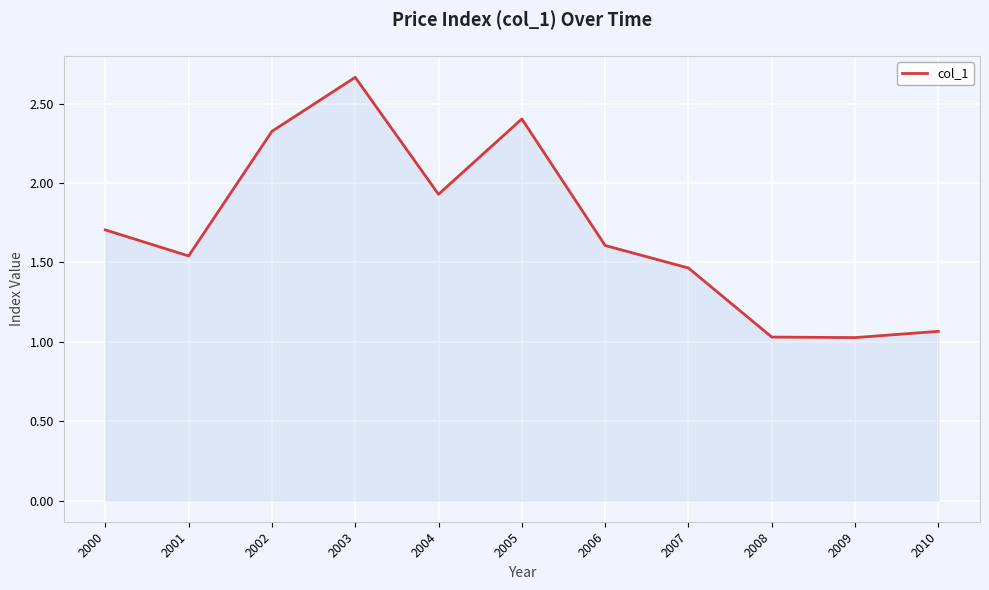

Which category has the highest value across all series?

2003